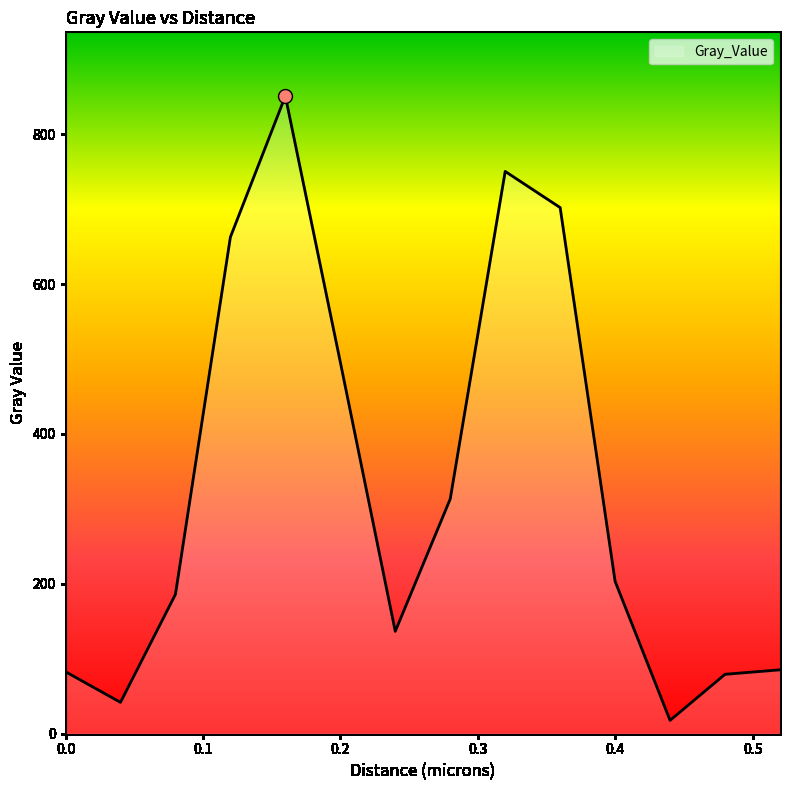

What is the difference between the maximum and second lowest values?

808.9